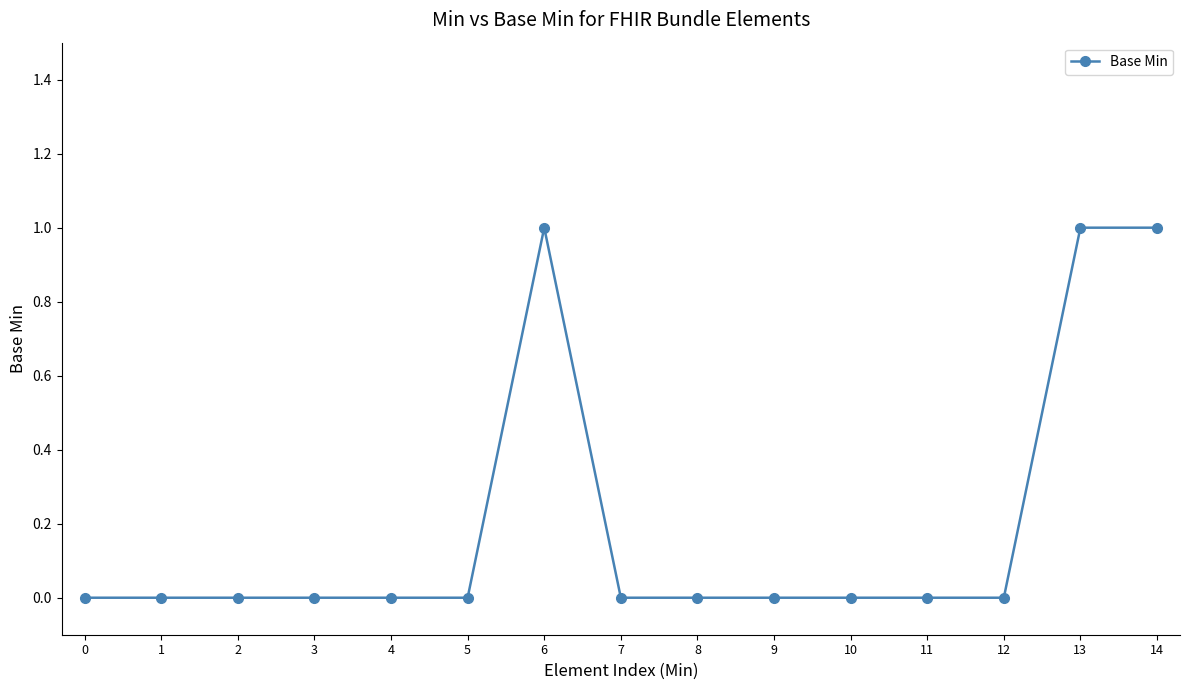

What is the difference between the values at 14 and 1?

1